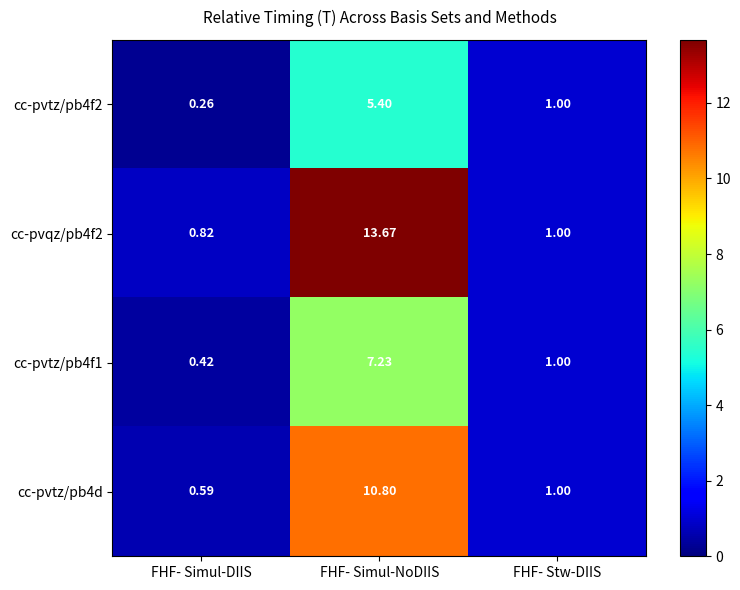

Which category has the highest value in the cc-pvtz/pb4d series?

FHF- Simul-NoDIIS